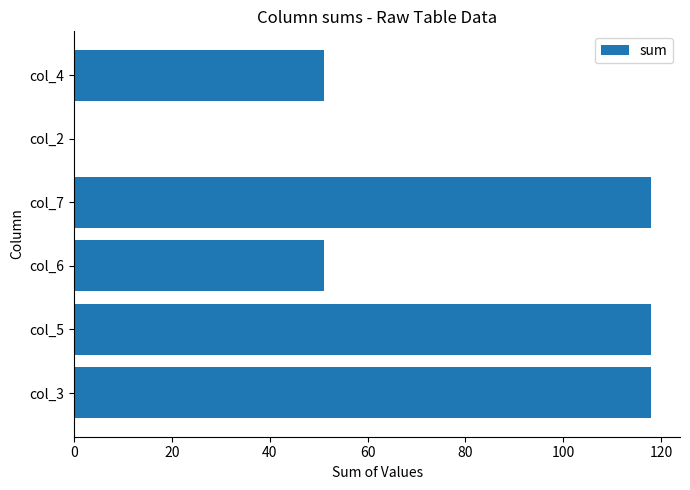

What is the sum of all values?

456